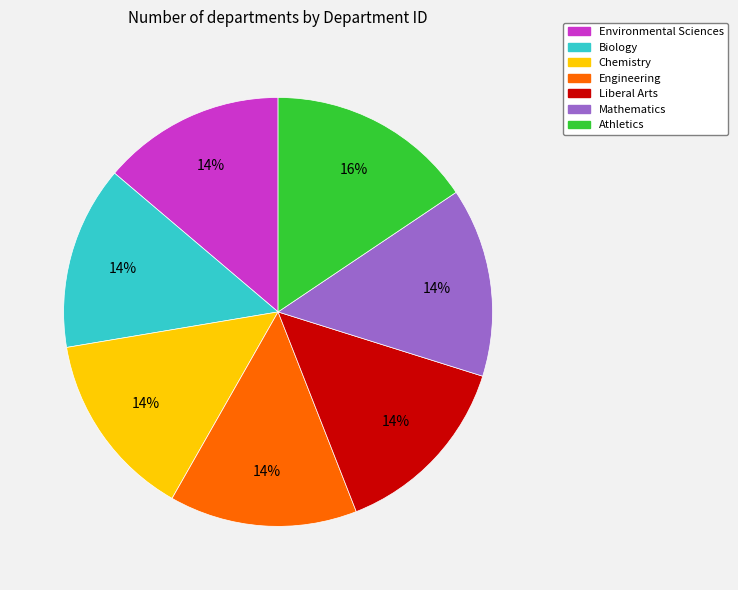

Does any single category account for the majority?

No